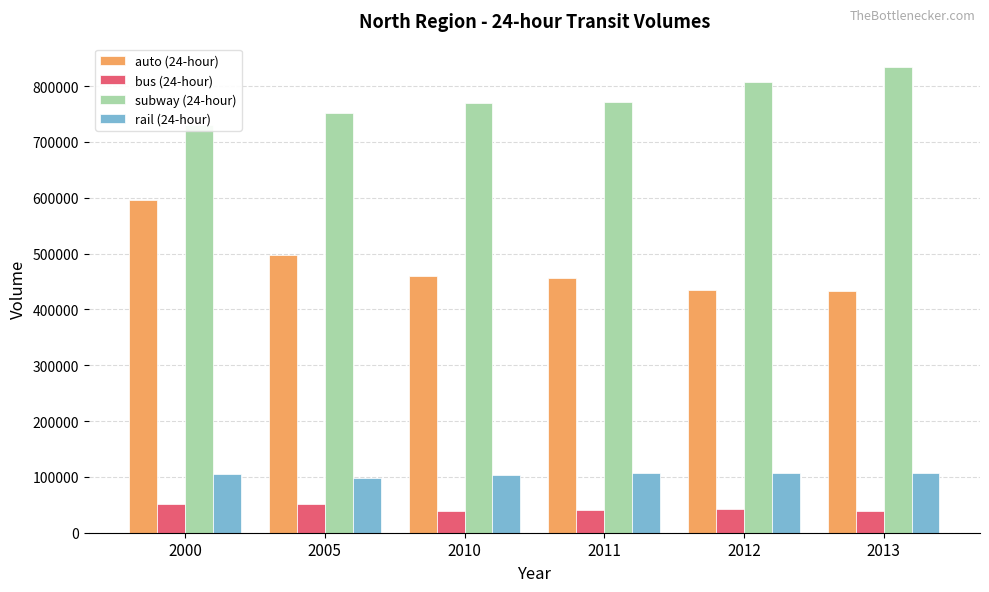

Count the number of data series in this chart.

4